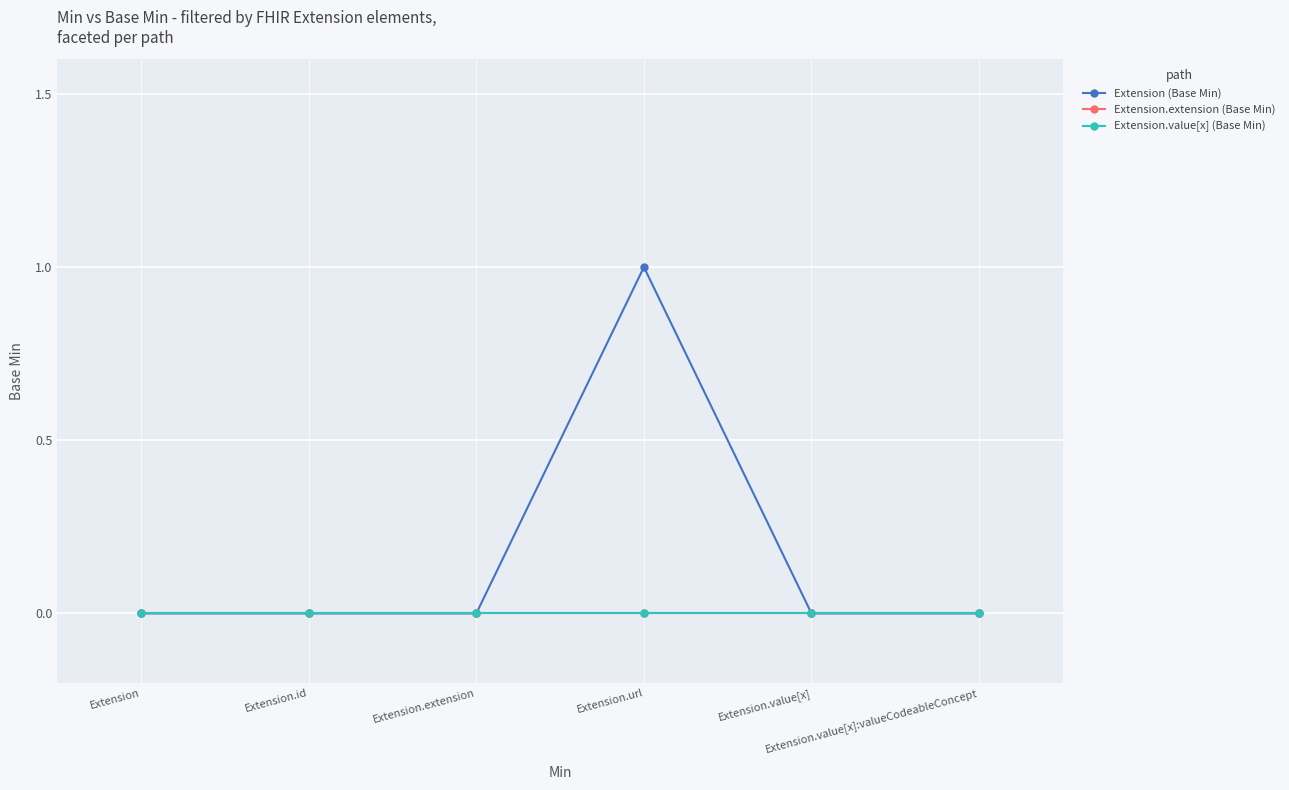

Is this an area chart (filled region under the line)?

No